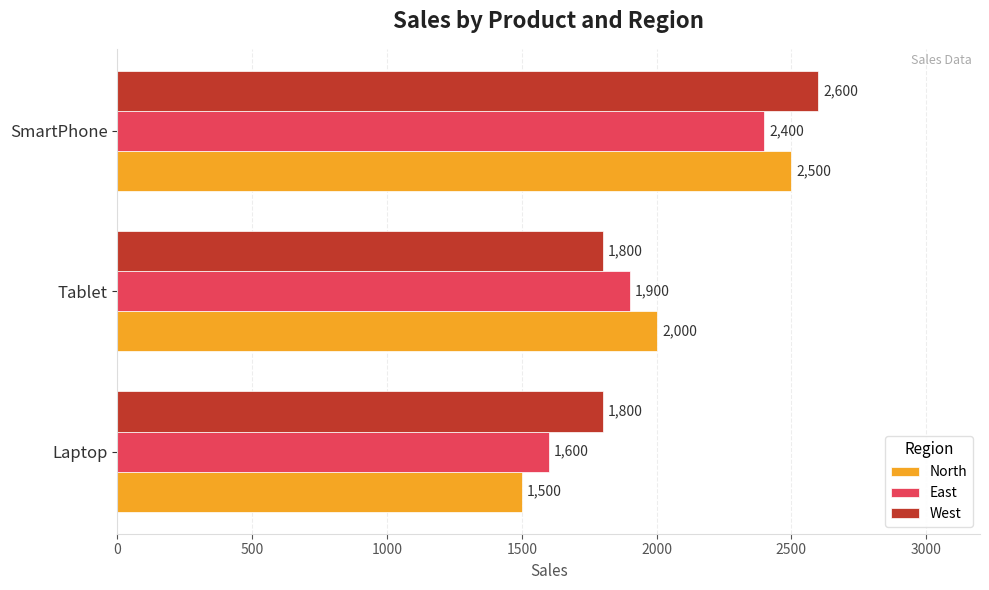

List the series in order of their peak value, lowest first.

East, North, West